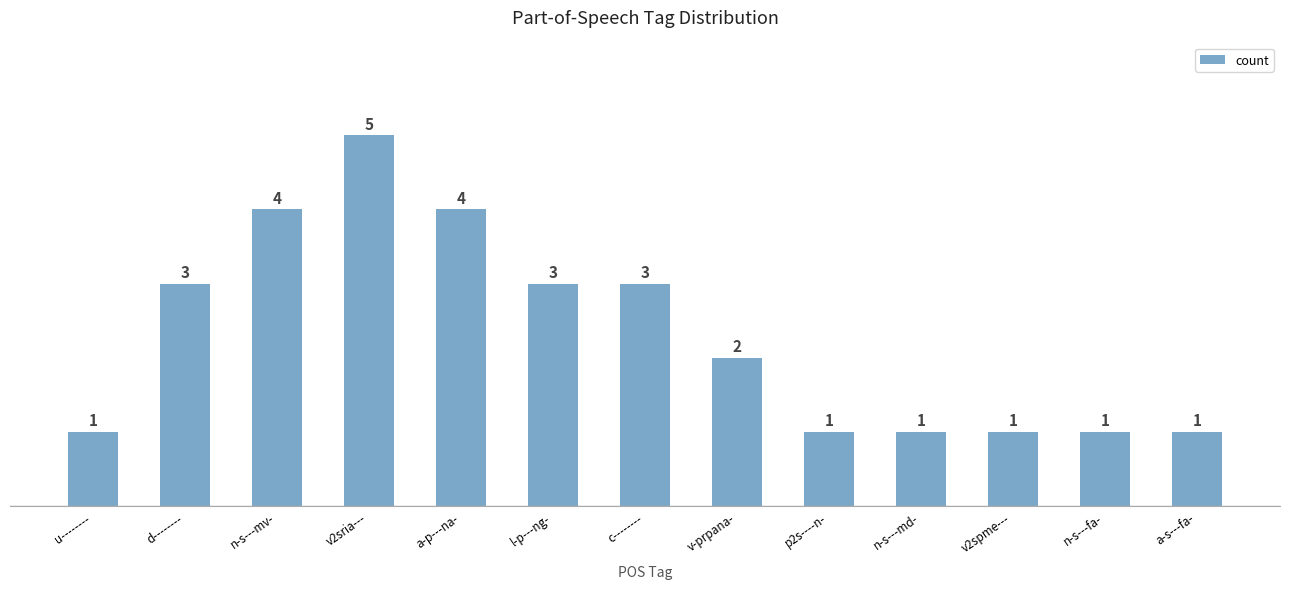

What is the label of the 9th bar from the left?

p2s----n-